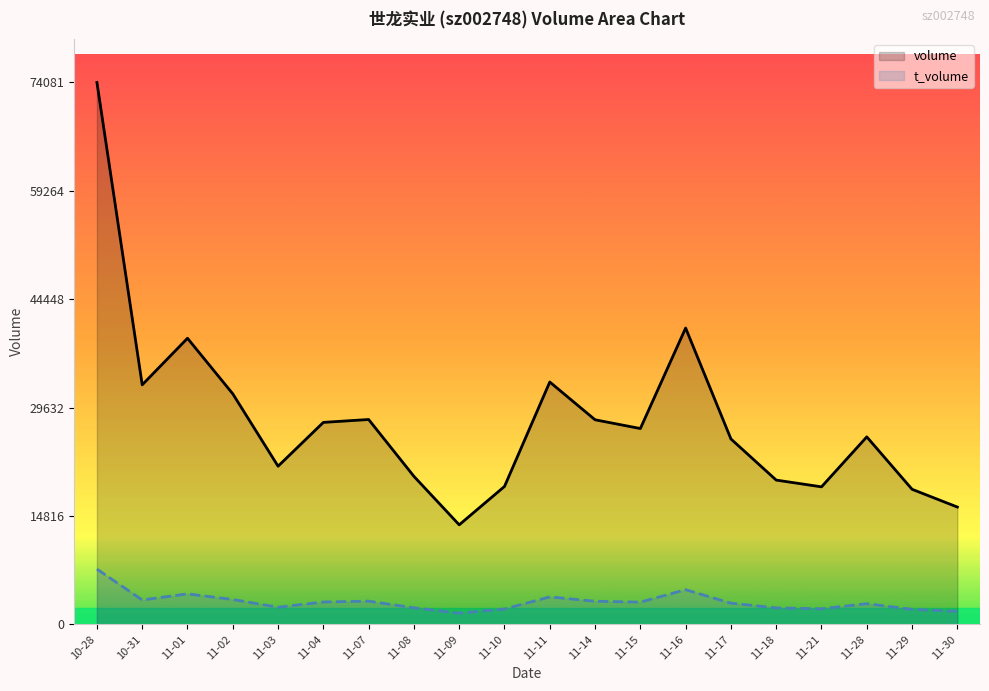

The value of volume at 11-04 is 27613. True or false?

True